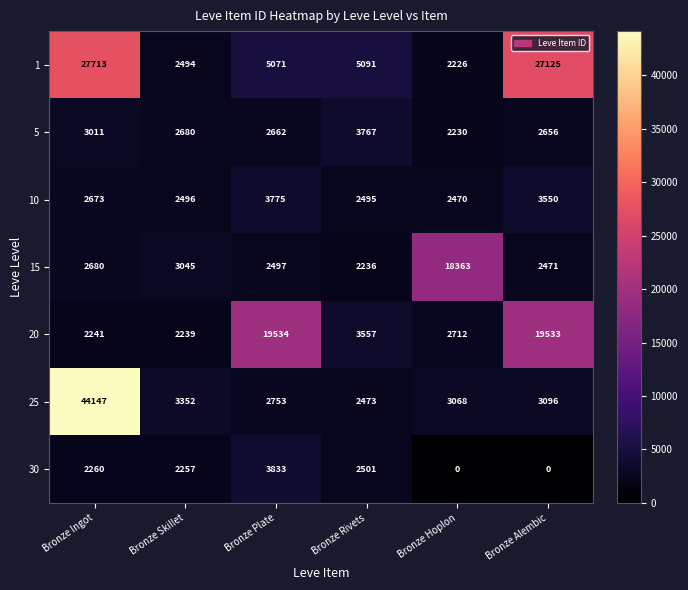

At which label does 5 first exceed 2680?

Bronze Ingot